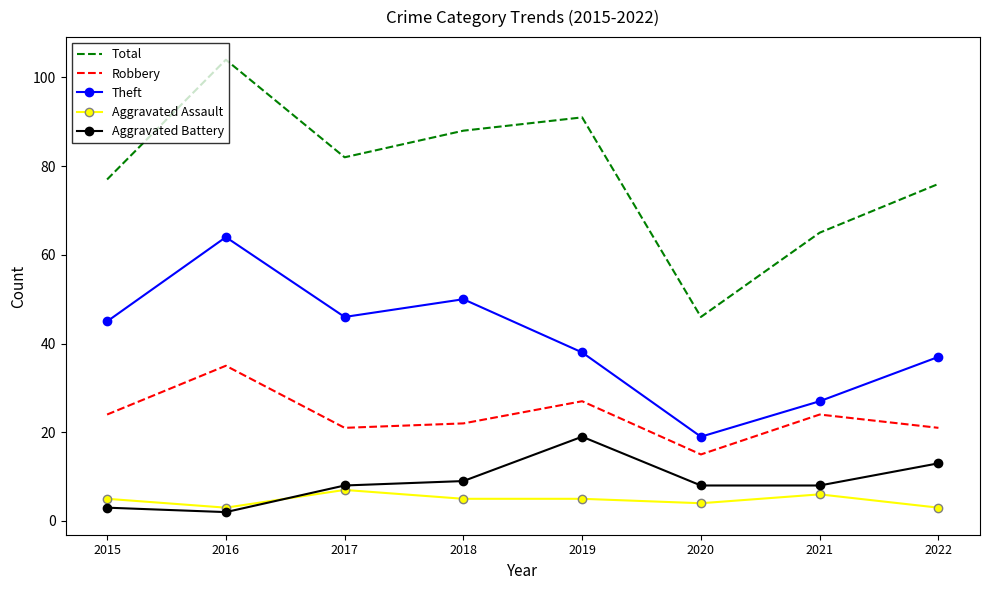

Which series has the largest total across all categories?

Total